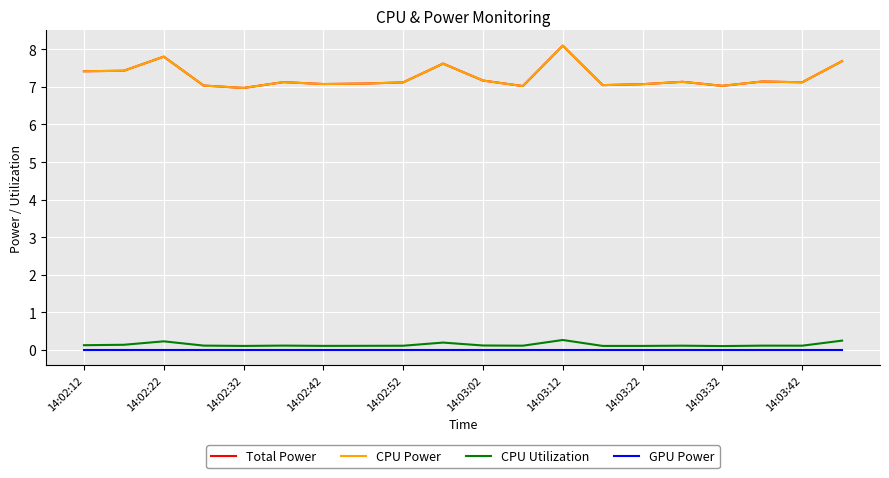

Which series has the largest total across all categories?

Total Power